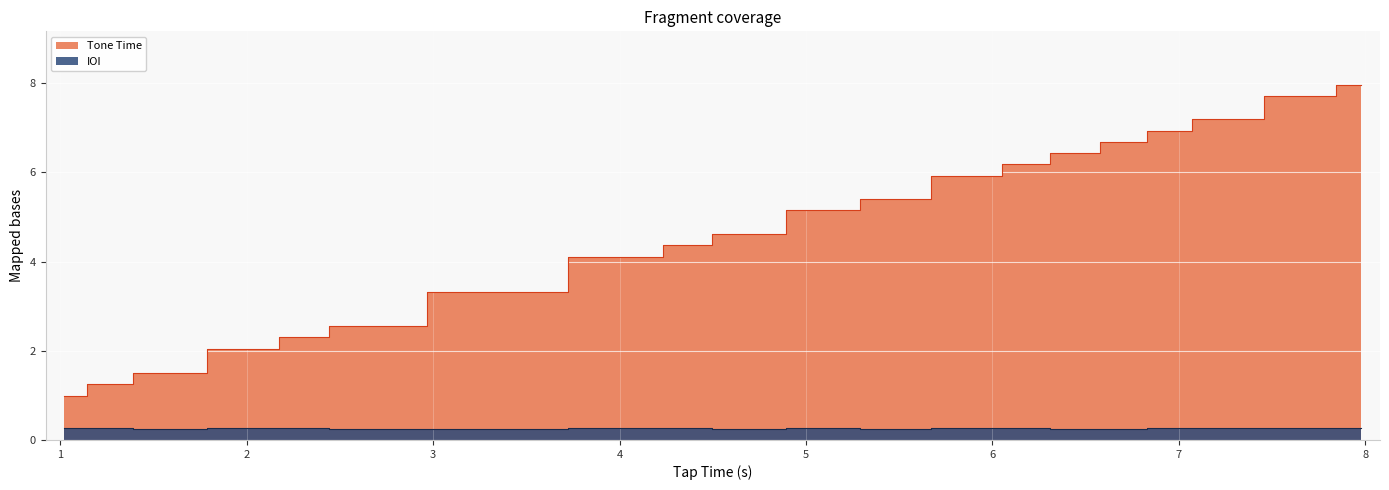

What is the highest value of the Tone Time series?

8.0